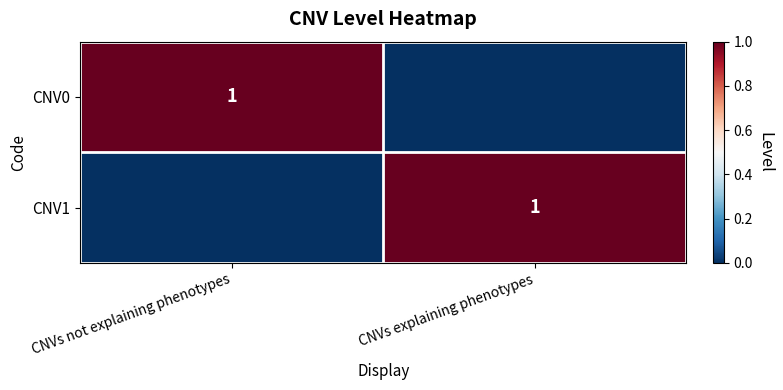

Count the number of categories in the chart.

2